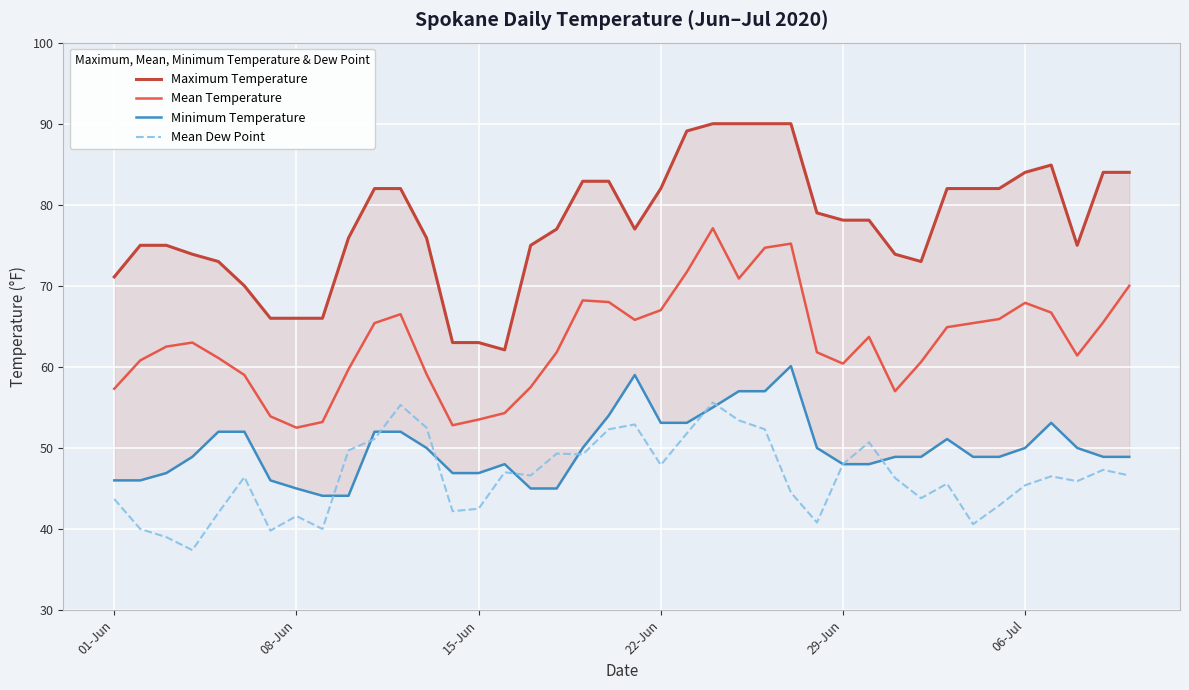

The value of Mean Dew Point at 15-Jun is 73.6. True or false?

False